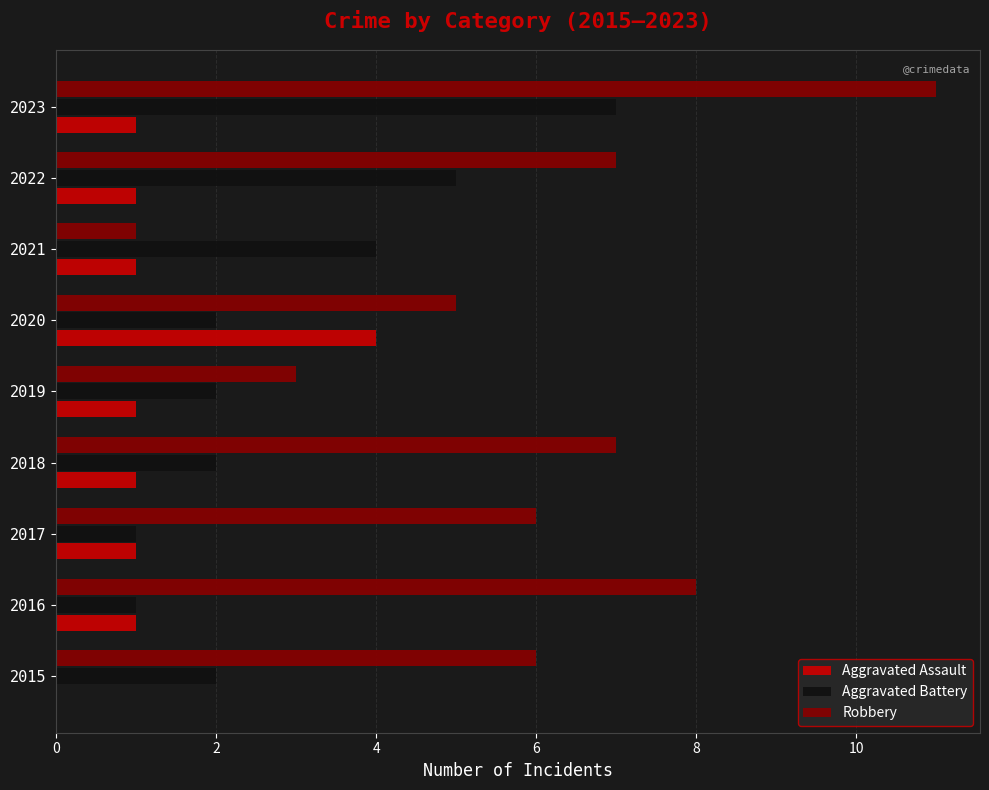

At which category is the sum across all series the highest?

2023